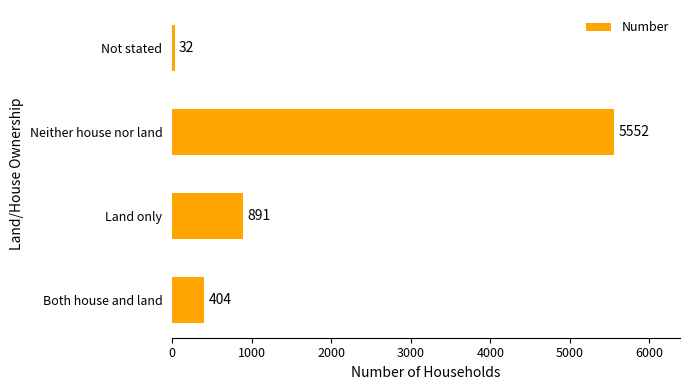

At which label is the value closest to 2792?

Land only